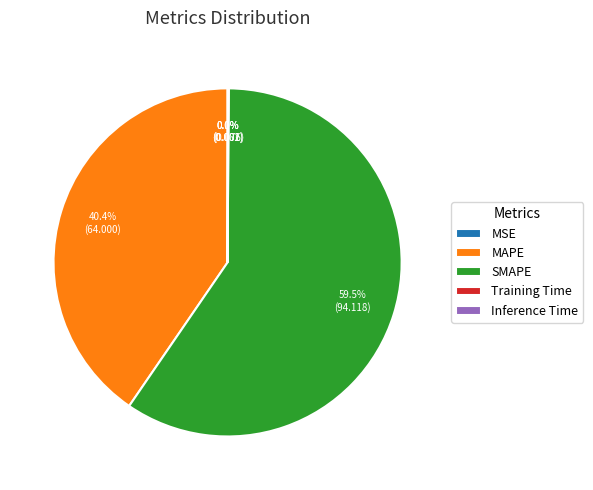

Which slice is the largest?

SMAPE